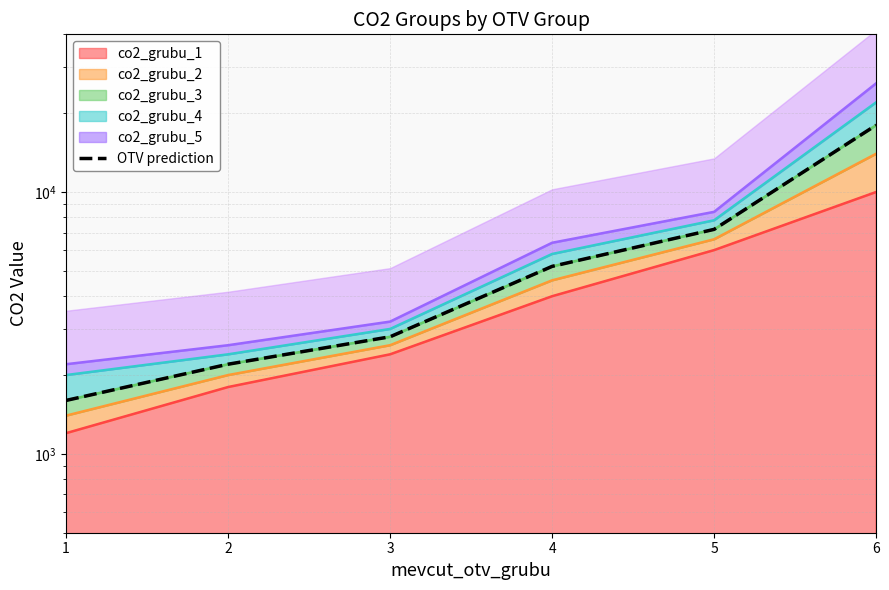

True or false: the data shows 654 at 2.

False